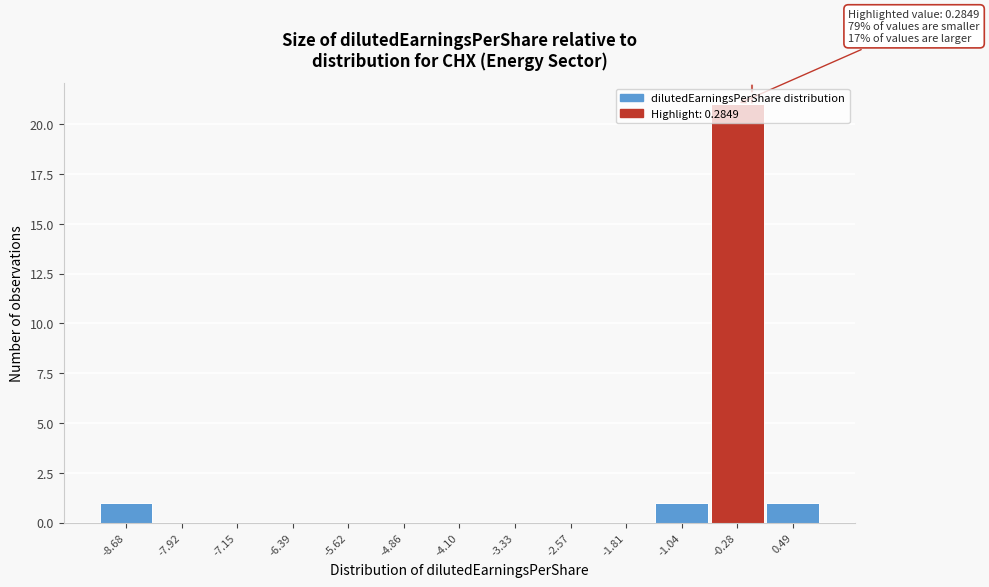

What is the sum of all values?

24